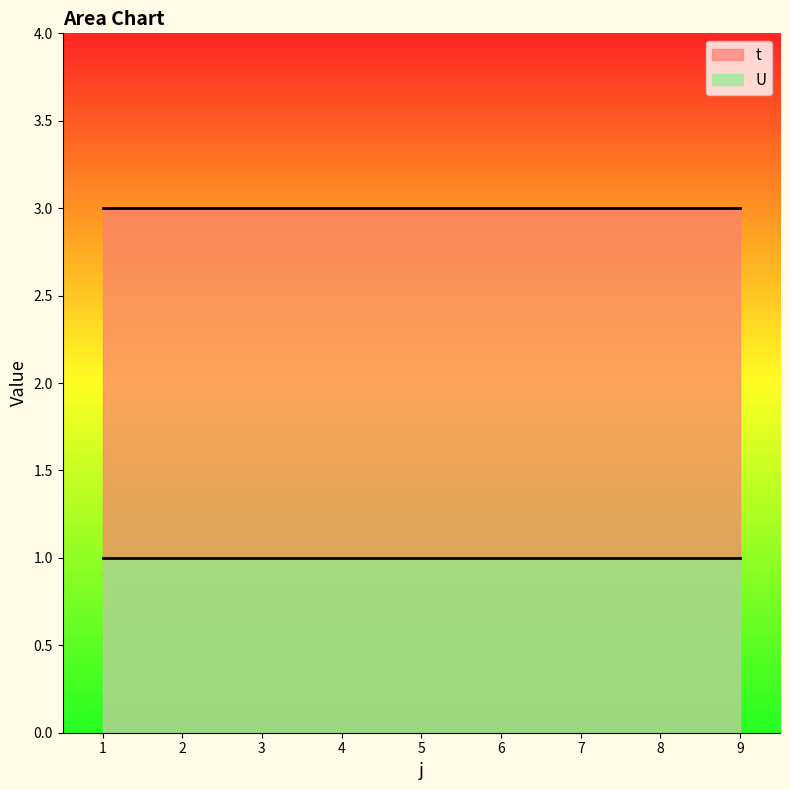

What is the smallest value displayed?

1